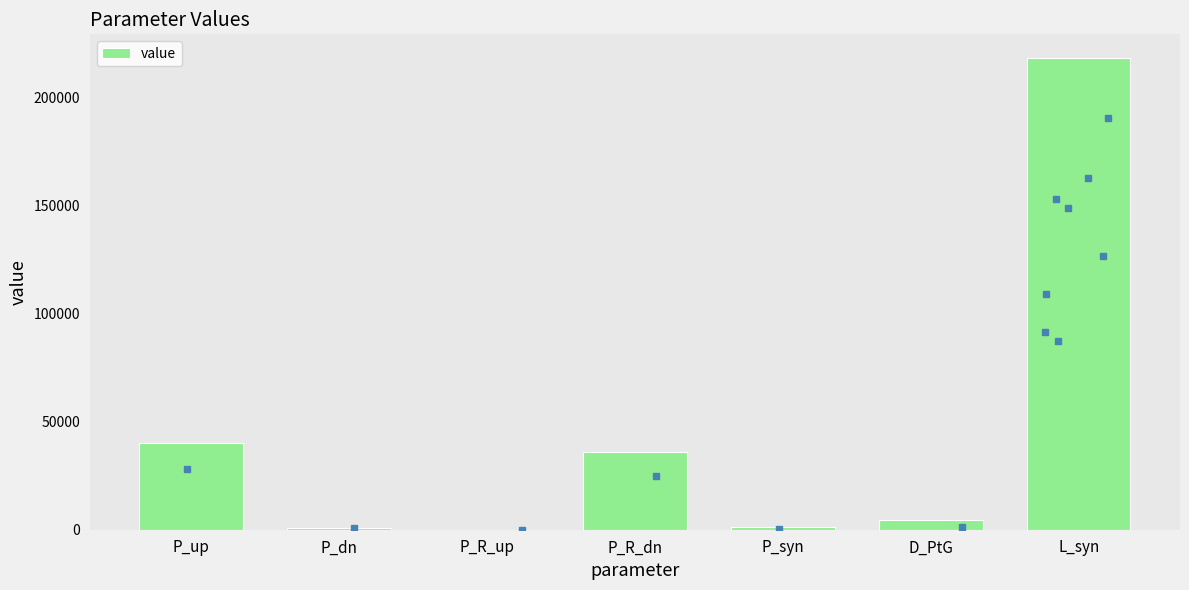

Which has a higher value, P_dn or P_up?

P_up